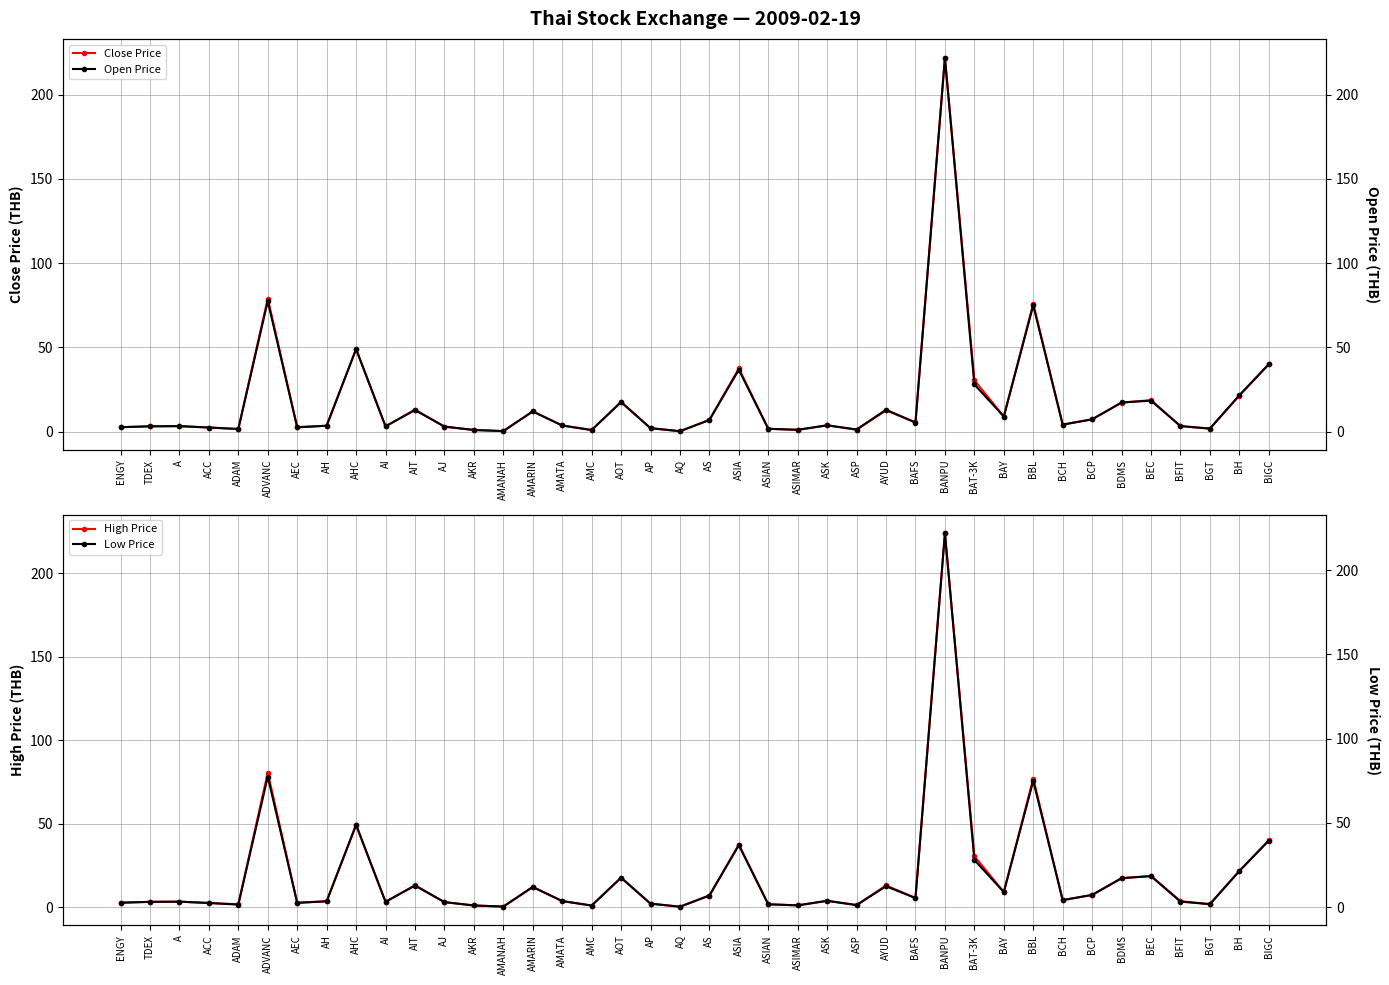

How many data points in Close Price are less than 3?

14